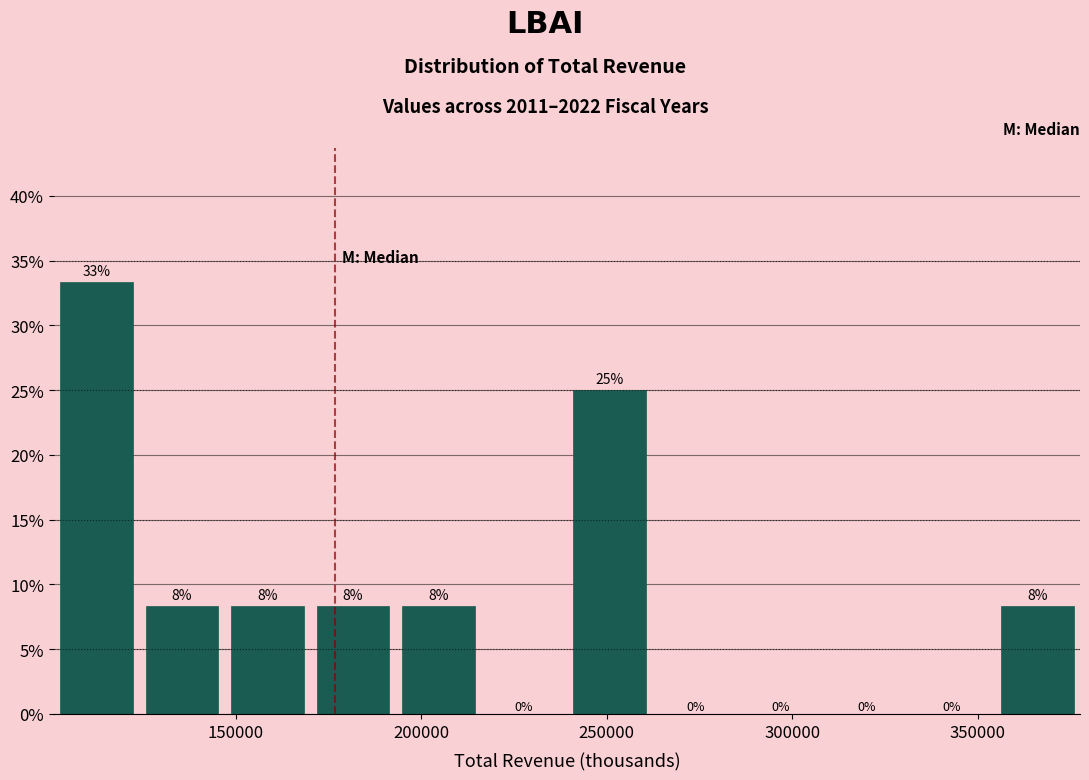

Which range on the x-axis has the tallest bar?

100000 to 125000